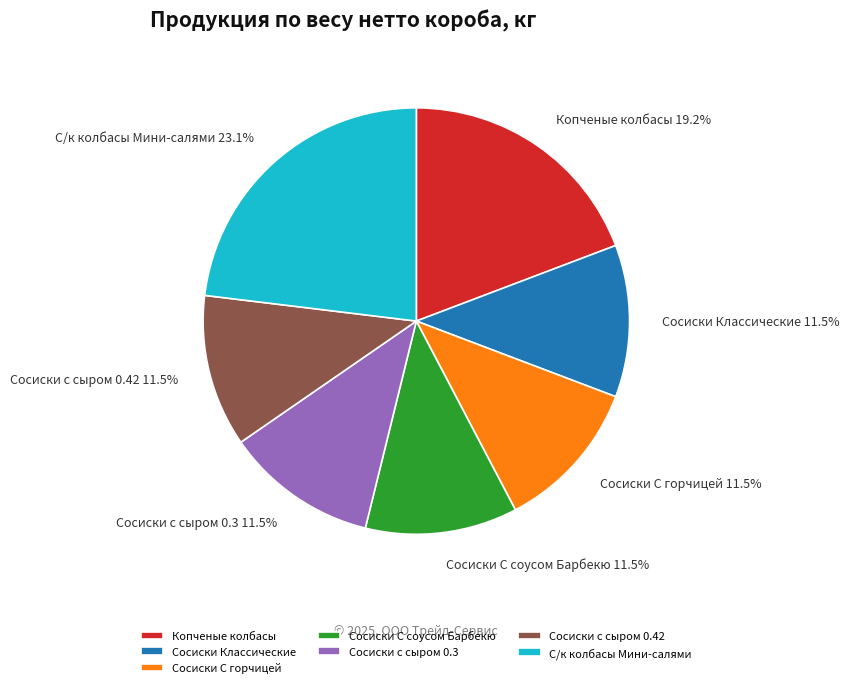

Do Копченые колбасы and Сосиски с сыром 0.3 together represent more than half of the pie?

No